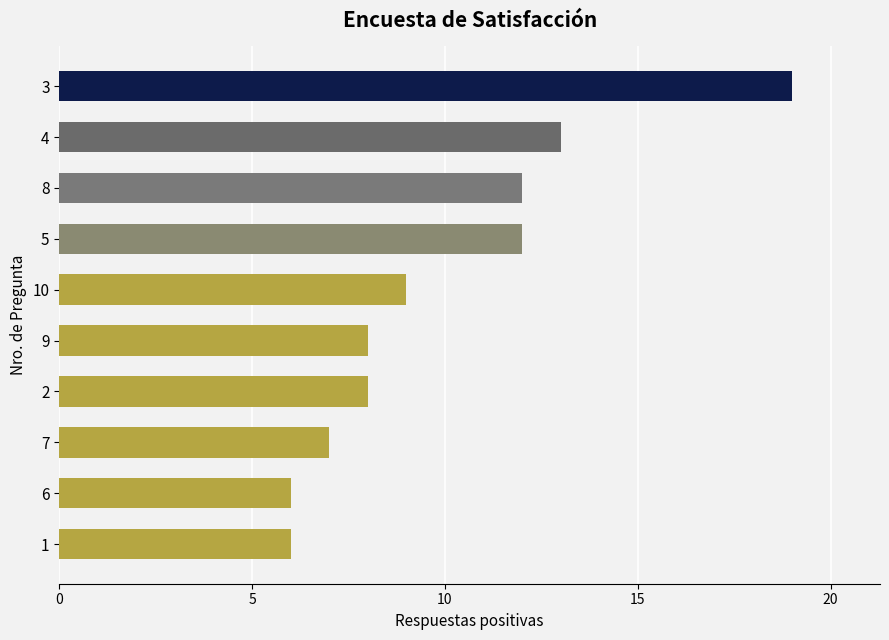

What is the change in value from 2 to 8?

+4